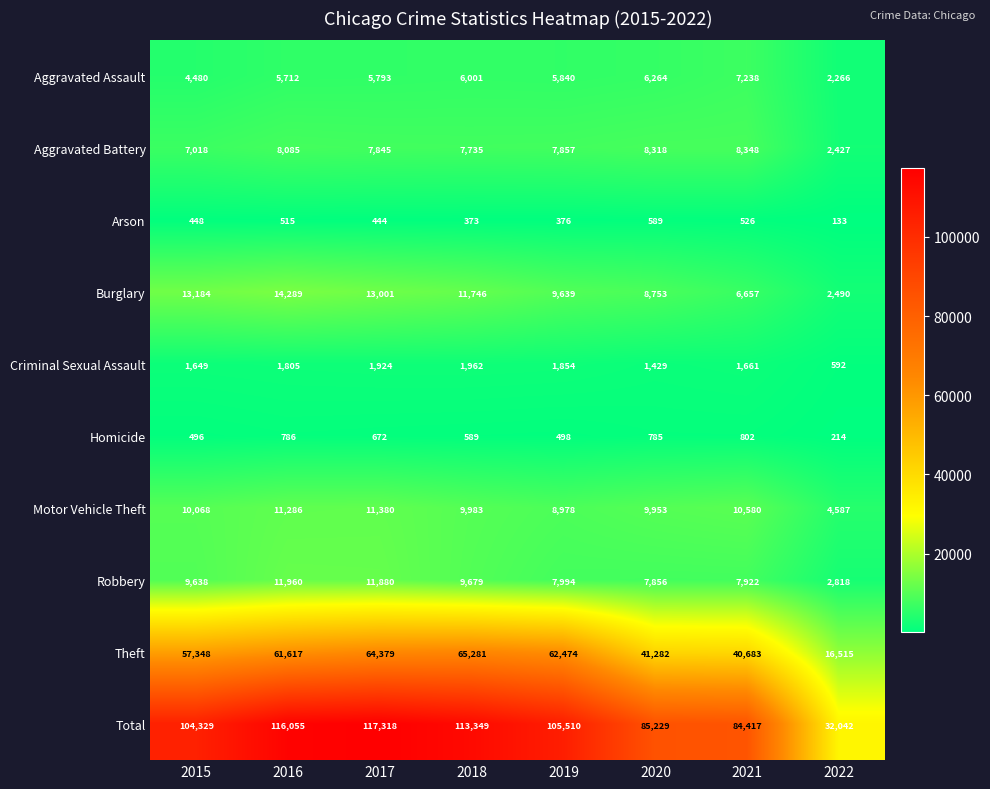

Rank the series by their maximum value, from lowest to highest.

Arson, Homicide, Criminal Sexual Assault, Aggravated Assault, Aggravated Battery, Motor Vehicle Theft, Robbery, Burglary, Theft, Total